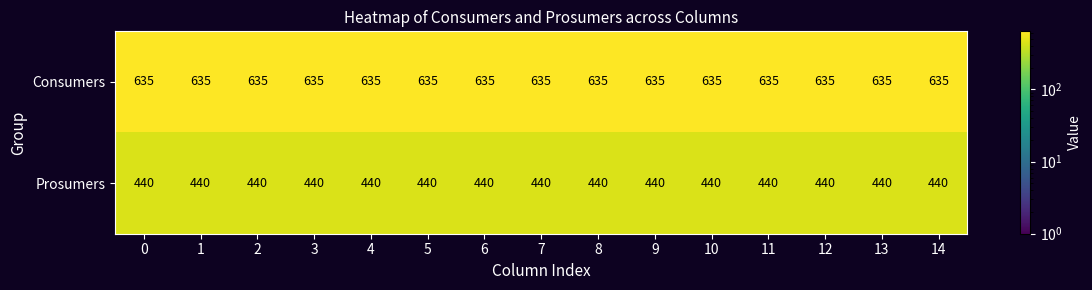

What is the average value of the Consumers series?

635